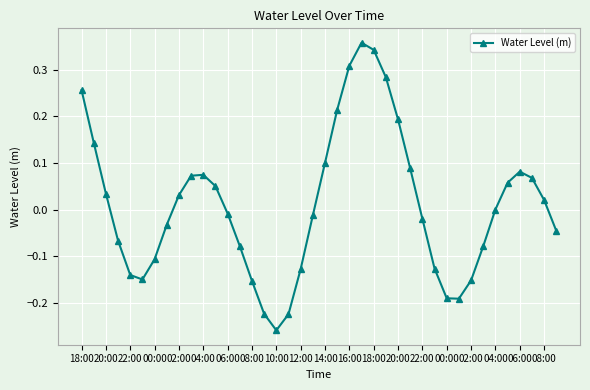

How many lines are shown in the chart?

1